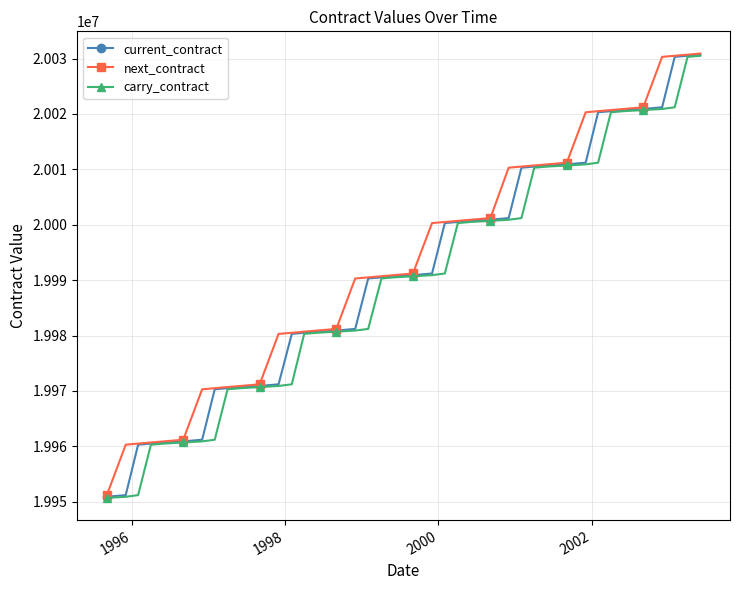

What is the minimum value shown in the chart?

19950700